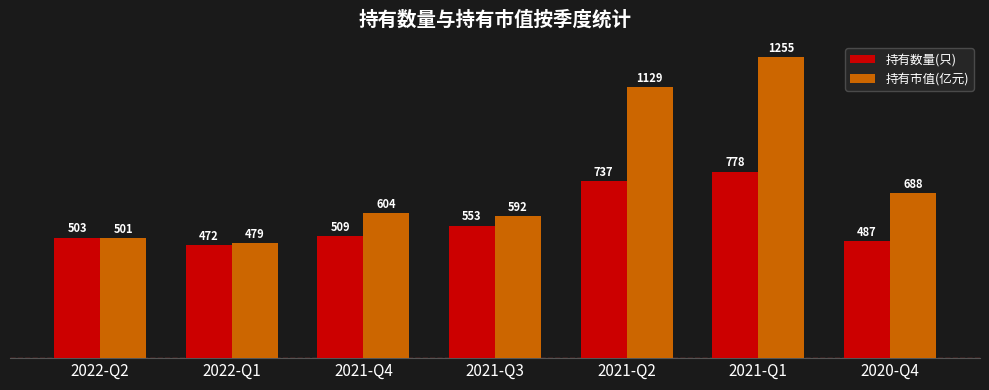

What is the sum of the 持有市值(亿元) values at 2020-Q4 and 2021-Q4?

1291.9